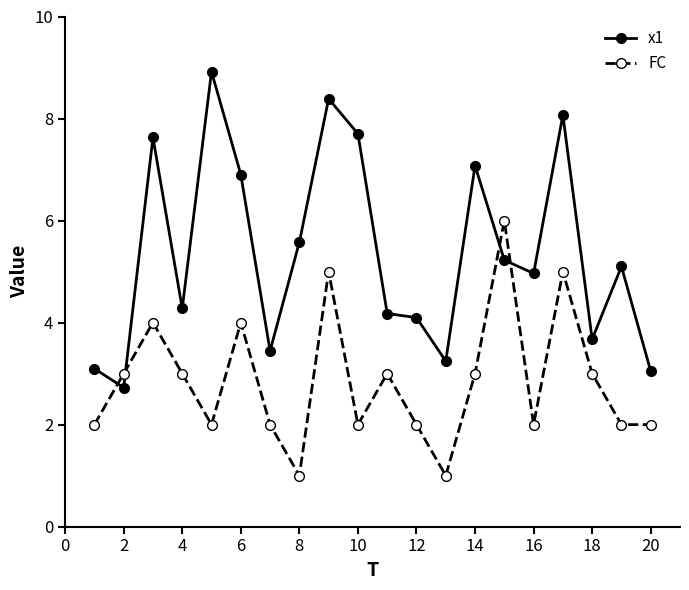

What is the greatest value displayed?

8.9